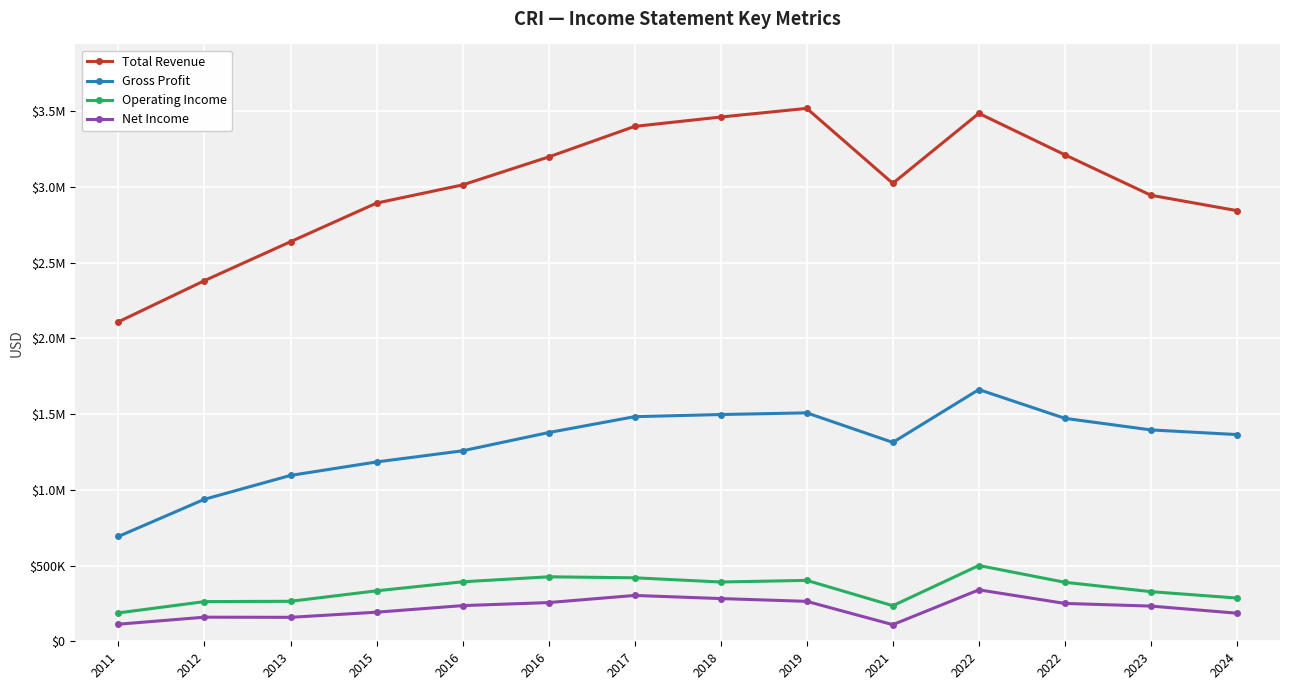

Is this an area chart (filled region under the line)?

No